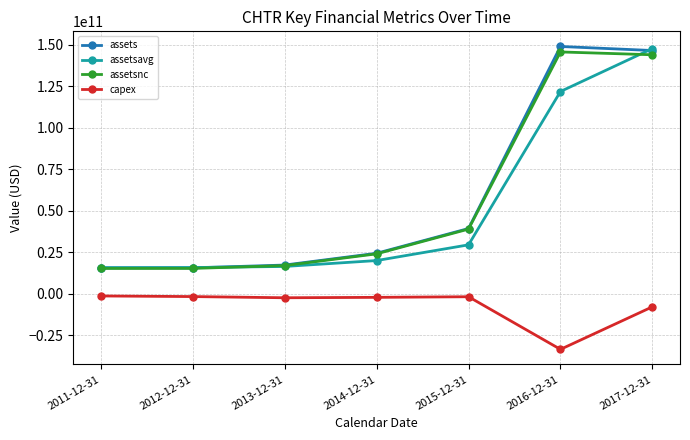

What value does the assetsnc series have at 2013-12-31, to the nearest 10?

16973000000